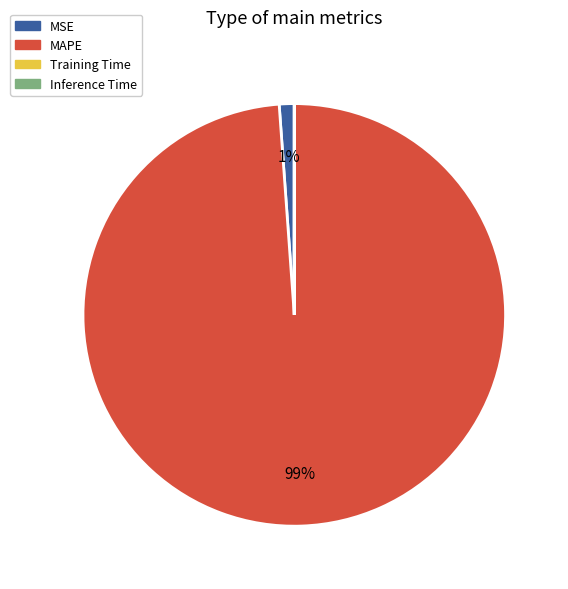

Does MAPE represent more than half of the total?

Yes